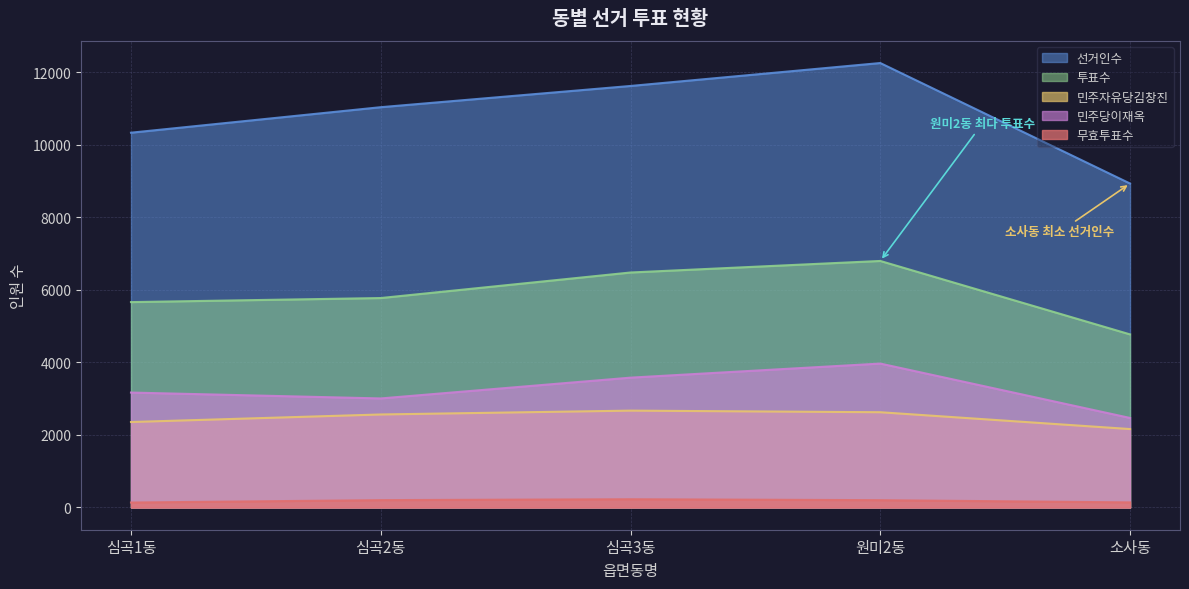

How many series are shown in this chart?

5